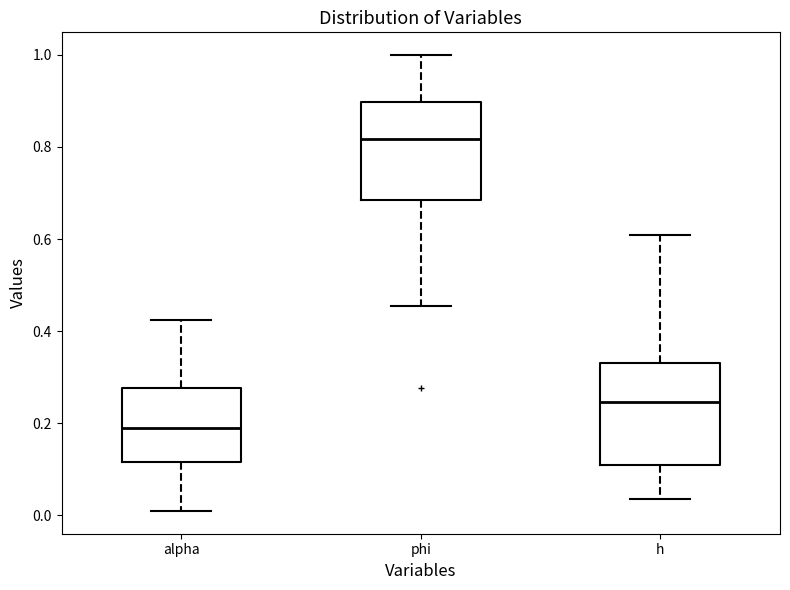

Reading left to right, read every box against the y-axis: the position of its median line, the range the box covers, and the ends of its whiskers. The values are not printed on the chart, so give them approximately, as read against the axis.

alpha: median 0.18, box 0.12 to 0.28, whiskers 0.00 to 0.42
phi: median 0.82, box 0.68 to 0.90, whiskers 0.46 to 1.00
h: median 0.24, box 0.10 to 0.34, whiskers 0.04 to 0.60